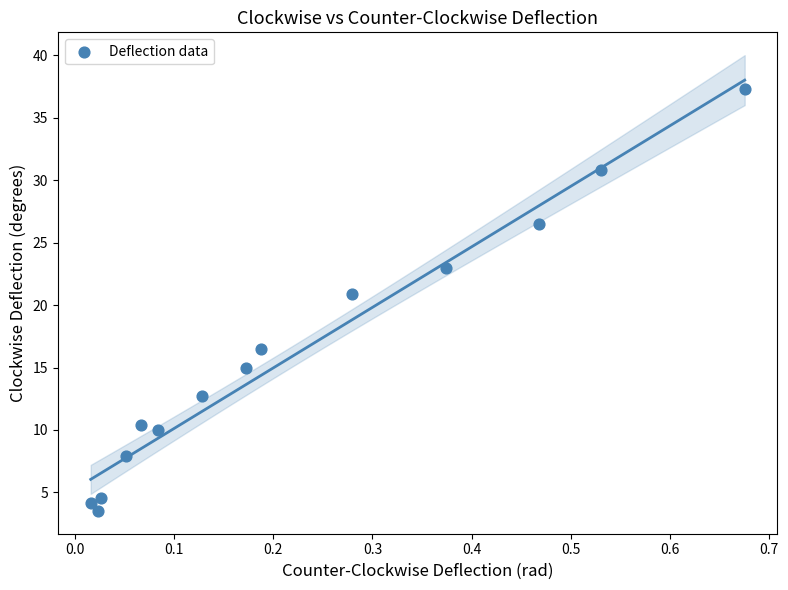

What is the range of X values (max minus min)?

0.7